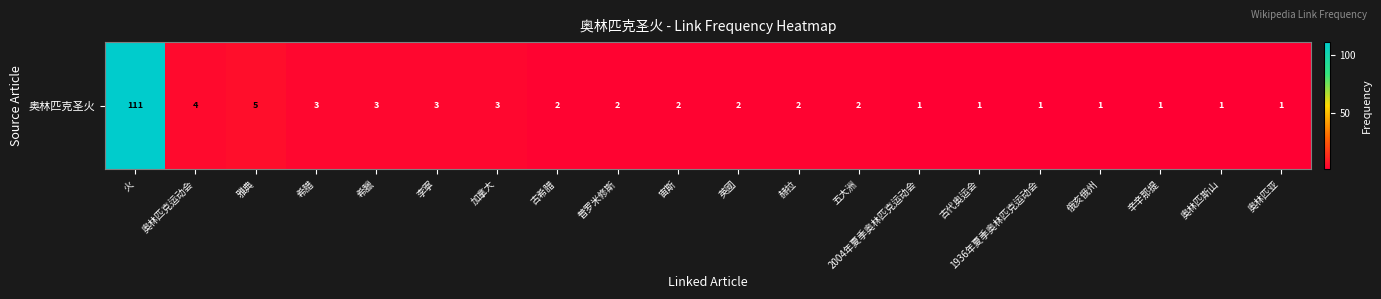

What is the difference between the second highest and minimum values?

4